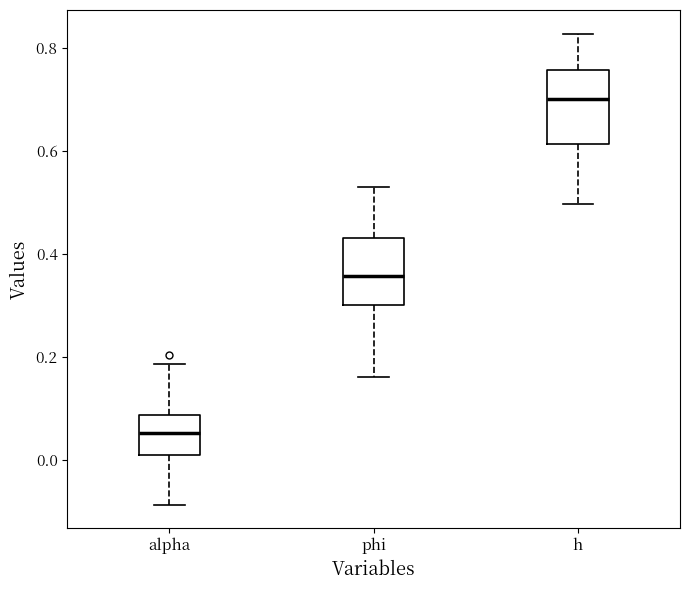

Where does the upper whisker of the box for alpha end on the y-axis? The values are not printed on the chart, so give them approximately, as read against the axis.

0.18